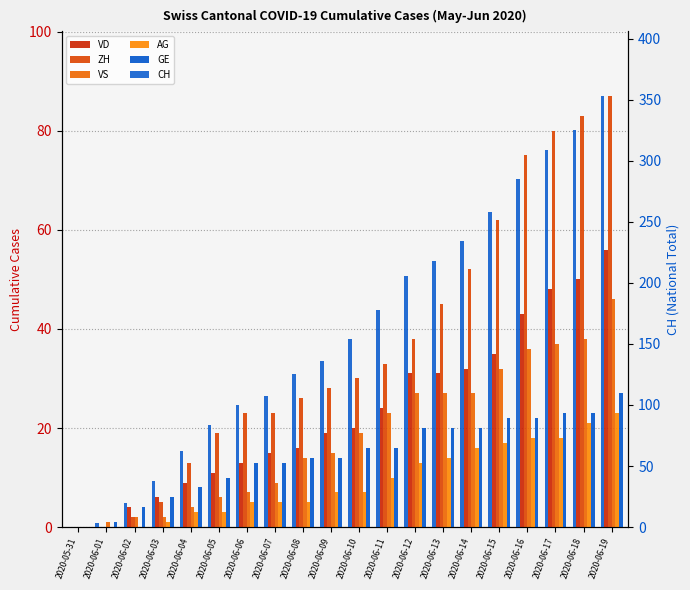

Reading left to right, extract all data points from this chart.

VD: 2020-05-31=0	2020-06-01=0	2020-06-02=4	2020-06-03=6	2020-06-04=9	2020-06-05=11	2020-06-06=13	2020-06-07=15	2020-06-08=16	2020-06-09=19	2020-06-10=20	2020-06-11=24	2020-06-12=31	2020-06-13=31	2020-06-14=32	2020-06-15=35	2020-06-16=43	2020-06-17=48	2020-06-18=50	2020-06-19=56
ZH: 2020-05-31=0	2020-06-01=0	2020-06-02=2	2020-06-03=5	2020-06-04=13	2020-06-05=19	2020-06-06=23	2020-06-07=23	2020-06-08=26	2020-06-09=28	2020-06-10=30	2020-06-11=33	2020-06-12=38	2020-06-13=45	2020-06-14=52	2020-06-15=62	2020-06-16=75	2020-06-17=80	2020-06-18=83	2020-06-19=87
VS: 2020-05-31=0	2020-06-01=1	2020-06-02=2	2020-06-03=2	2020-06-04=4	2020-06-05=6	2020-06-06=7	2020-06-07=9	2020-06-08=14	2020-06-09=15	2020-06-10=19	2020-06-11=23	2020-06-12=27	2020-06-13=27	2020-06-14=27	2020-06-15=32	2020-06-16=36	2020-06-17=37	2020-06-18=38	2020-06-19=46
AG: 2020-05-31=0	2020-06-01=0	2020-06-02=0	2020-06-03=1	2020-06-04=3	2020-06-05=3	2020-06-06=5	2020-06-07=5	2020-06-08=5	2020-06-09=7	2020-06-10=7	2020-06-11=10	2020-06-12=13	2020-06-13=14	2020-06-14=16	2020-06-15=17	2020-06-16=18	2020-06-17=18	2020-06-18=21	2020-06-19=23
GE: 2020-05-31=0	2020-06-01=1	2020-06-02=4	2020-06-03=6	2020-06-04=8	2020-06-05=10	2020-06-06=13	2020-06-07=13	2020-06-08=14	2020-06-09=14	2020-06-10=16	2020-06-11=16	2020-06-12=20	2020-06-13=20	2020-06-14=20	2020-06-15=22	2020-06-16=22	2020-06-17=23	2020-06-18=23	2020-06-19=27
CH: 2020-05-31=0	2020-06-01=3	2020-06-02=20	2020-06-03=38	2020-06-04=62	2020-06-05=84	2020-06-06=100	2020-06-07=107	2020-06-08=125	2020-06-09=136	2020-06-10=154	2020-06-11=178	2020-06-12=206	2020-06-13=218	2020-06-14=234	2020-06-15=258	2020-06-16=285	2020-06-17=309	2020-06-18=325	2020-06-19=353